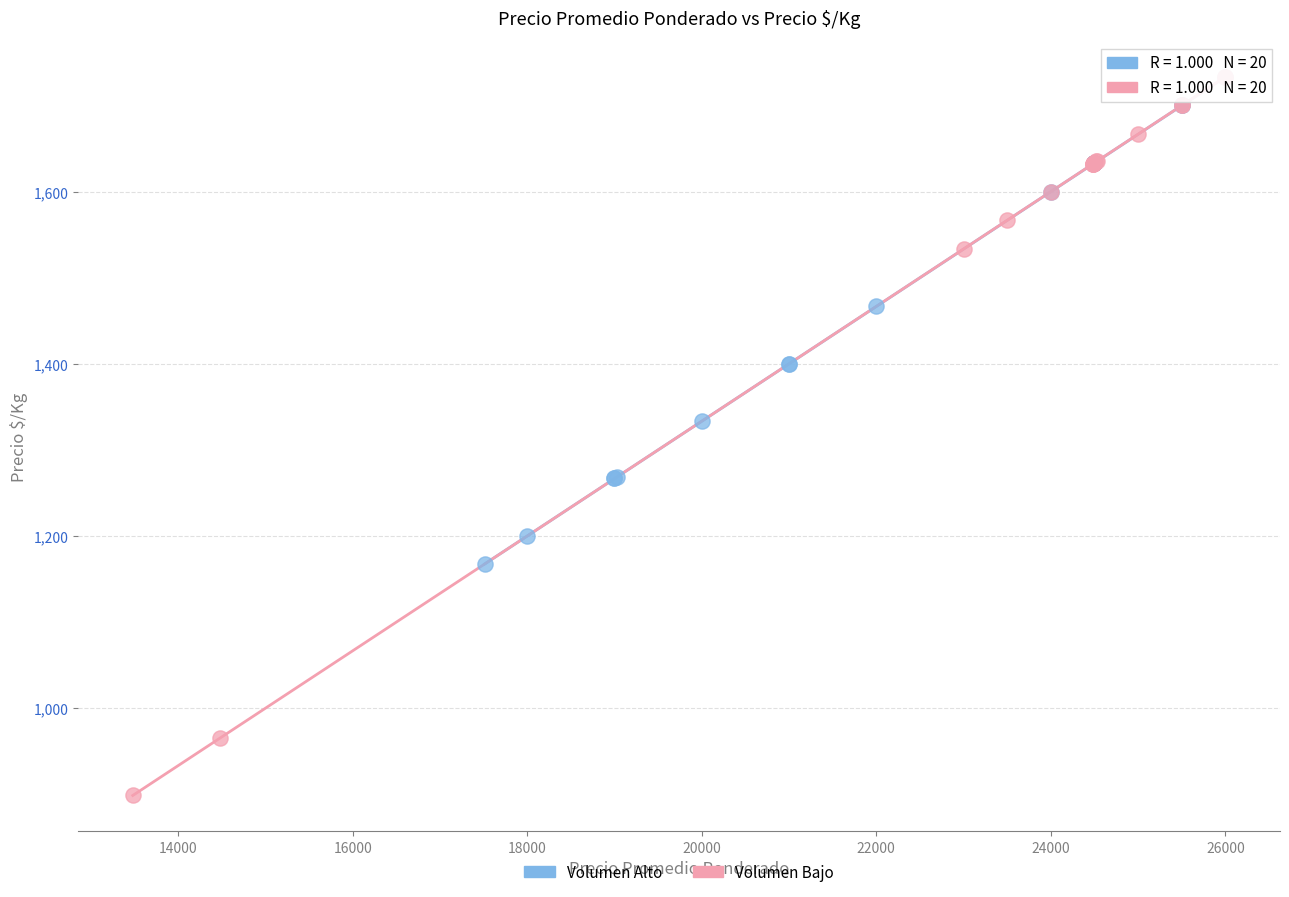

Which series has the widest spread of Y values?

Volumen Bajo